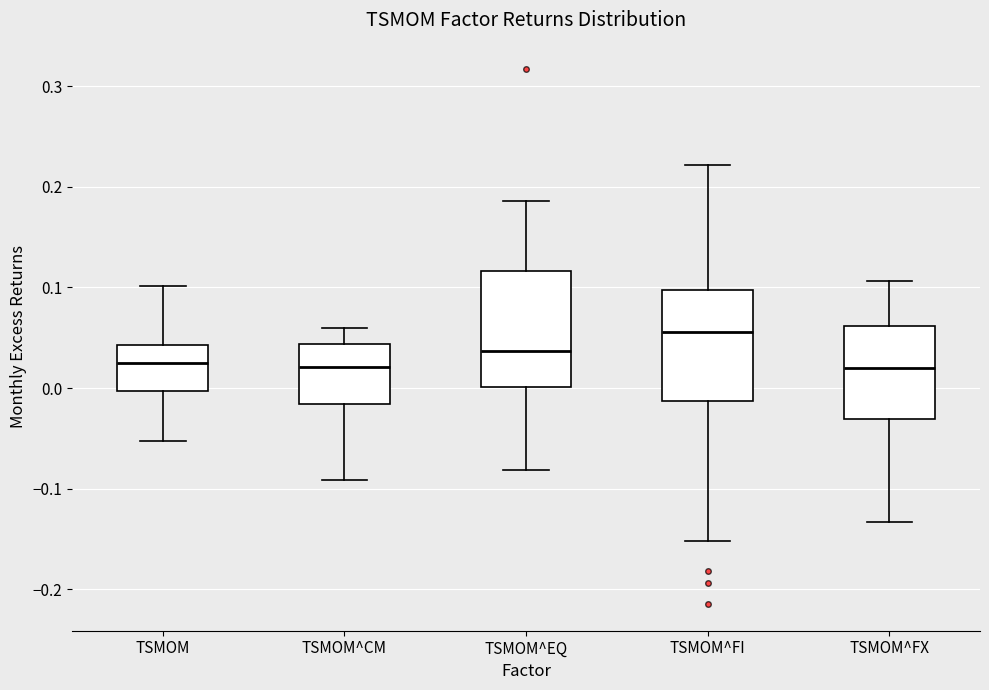

Where does the lower whisker of the box for TSMOM end on the y-axis? The values are not printed on the chart, so give them approximately, as read against the axis.

-0.05